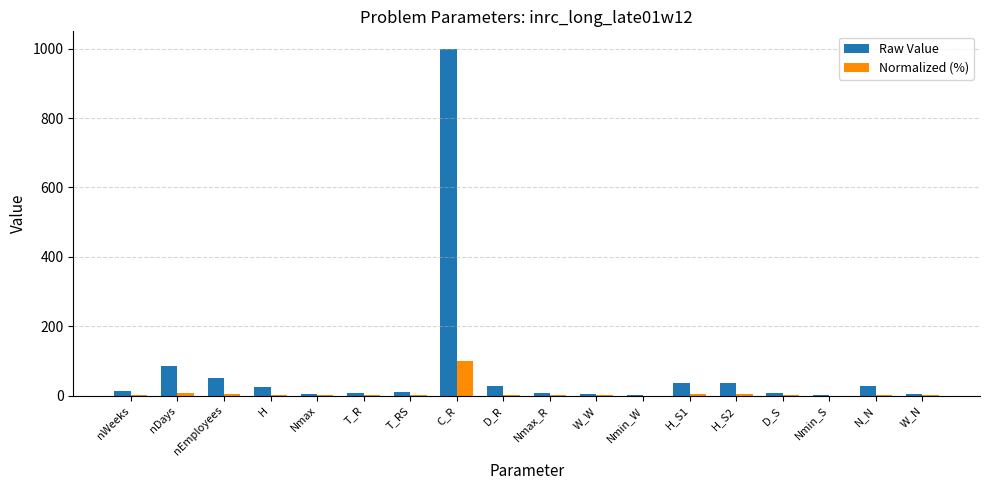

Which series changed the most between nEmployees and Nmax_R?

Raw Value